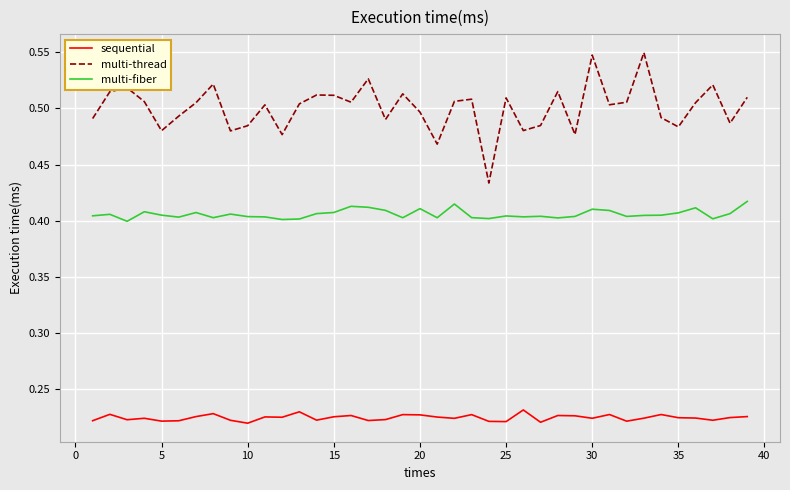

List the series in order of their overall mean, lowest first.

sequential, multi-fiber, multi-thread